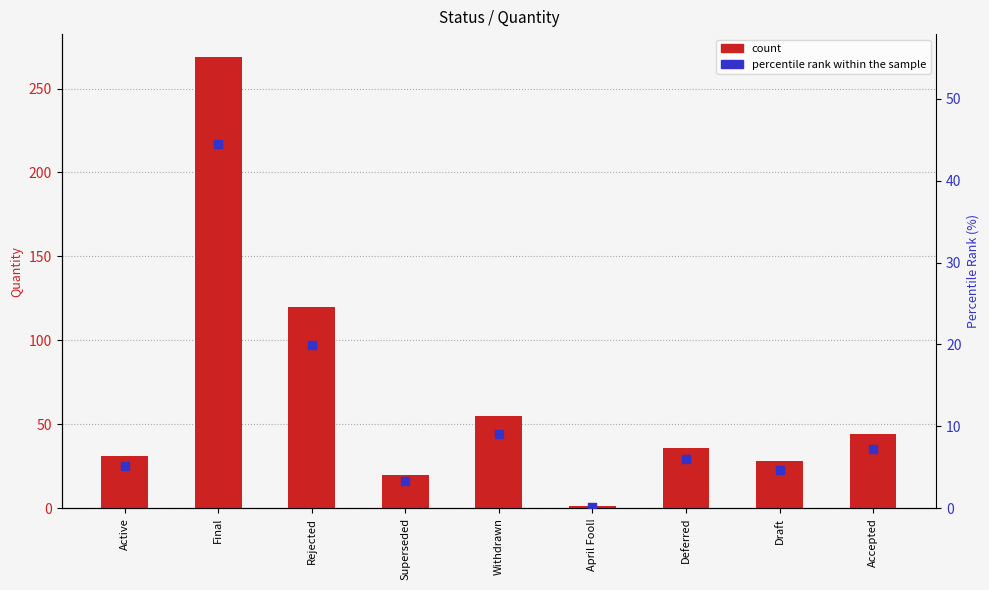

Is the value of percentile rank at Superseded greater than the value of count at Draft?

No